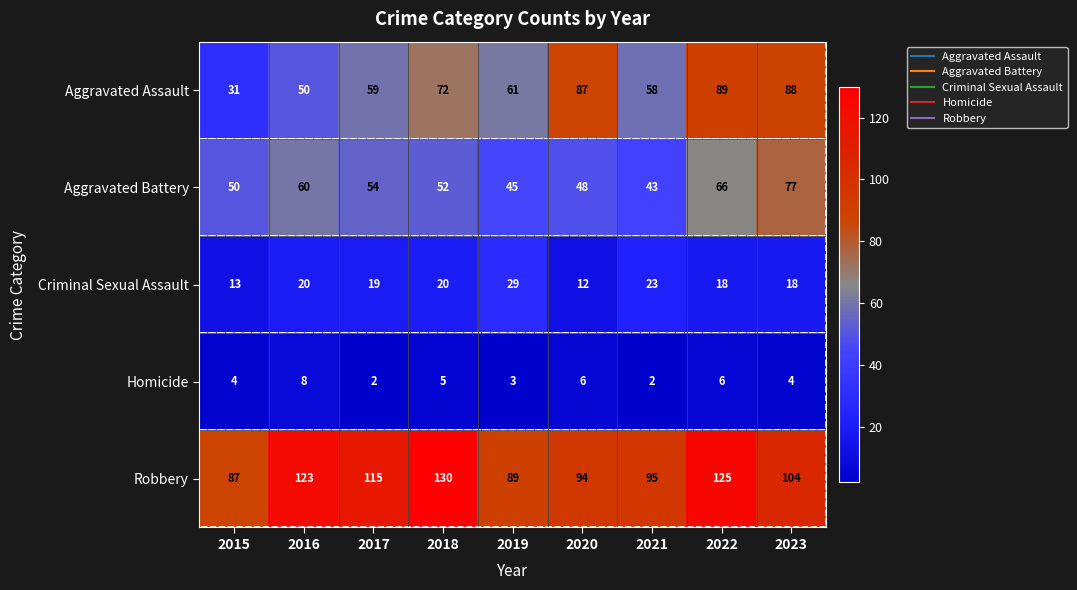

At which label does Robbery reach its minimum?

2015